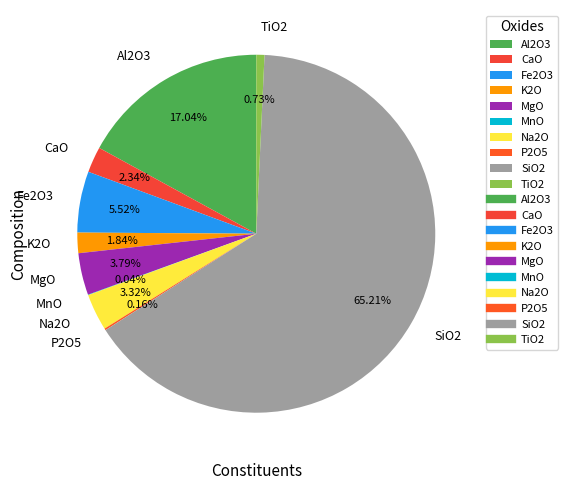

The TiO2 slice represents 1% of the pie. True or false?

True